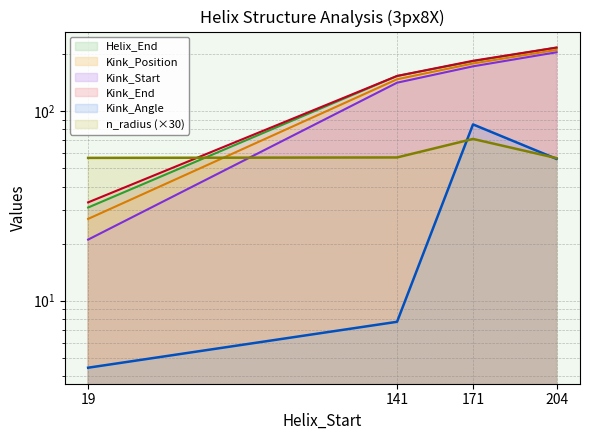

True or false: Kink_Start has a value of 21.0 at 19.

True